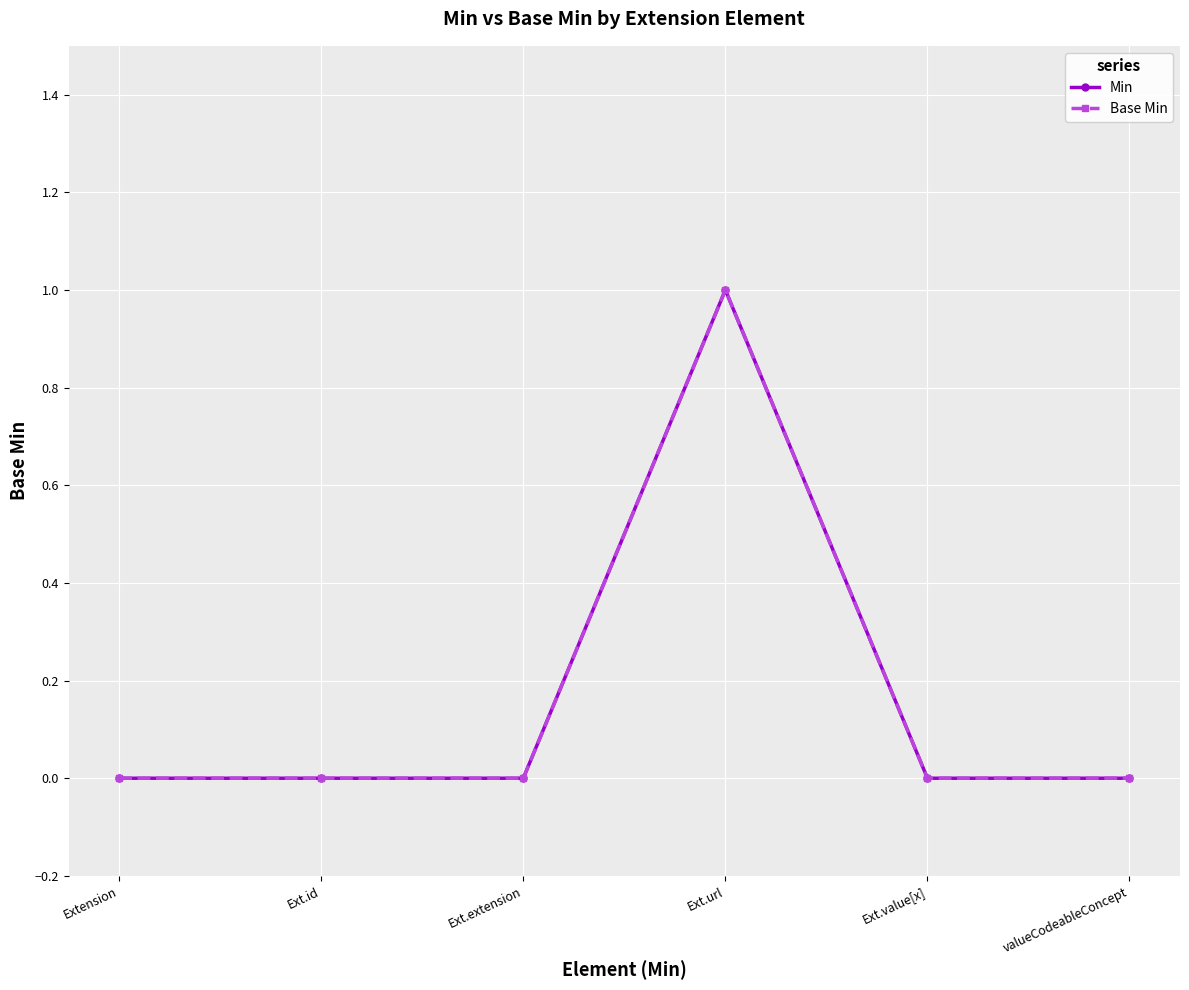

The Min series shows 1 at Ext.url. True or false?

True